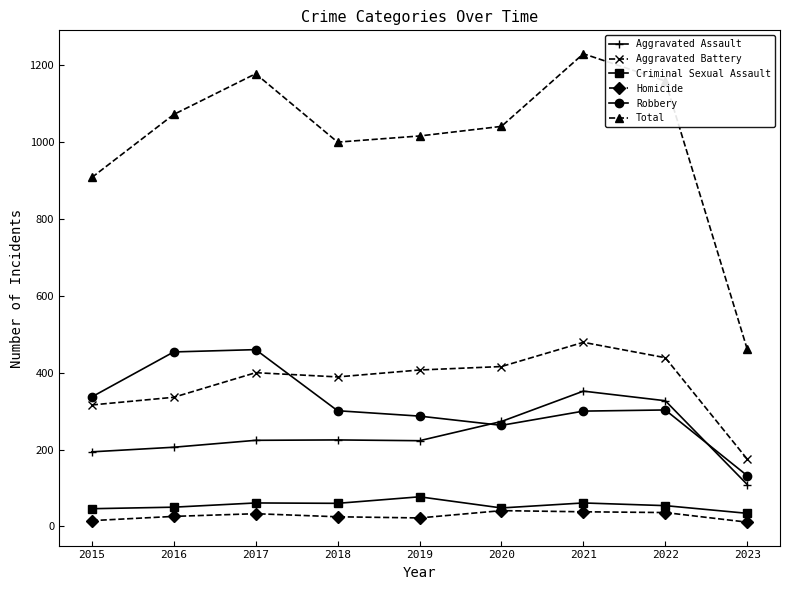

What is the sum of all Robbery values?

2837